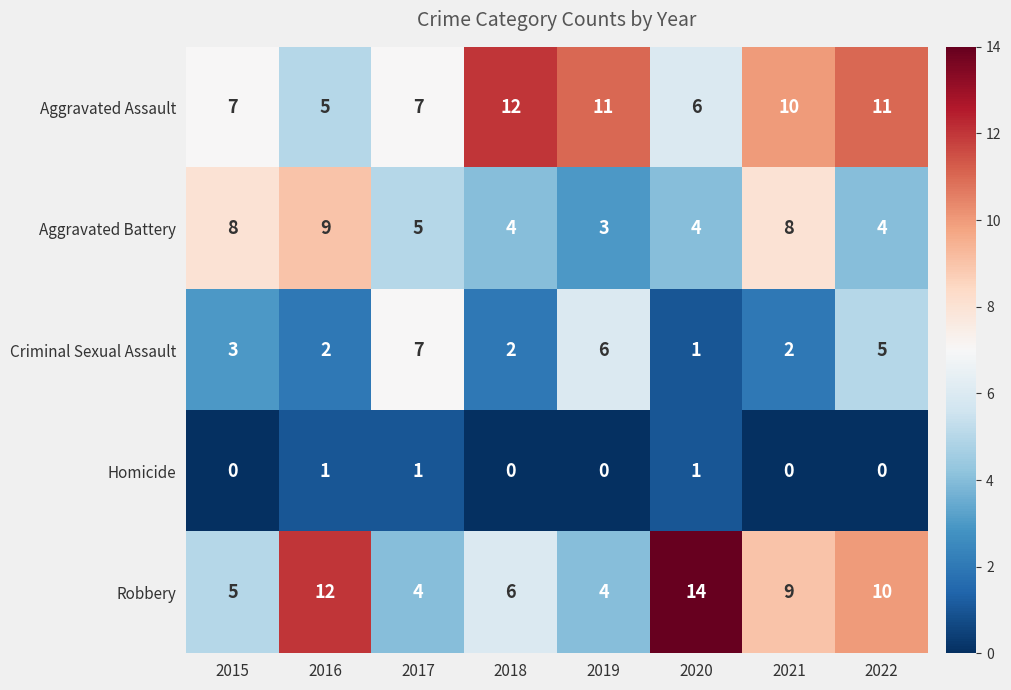

What is the highest value of the Robbery series?

14